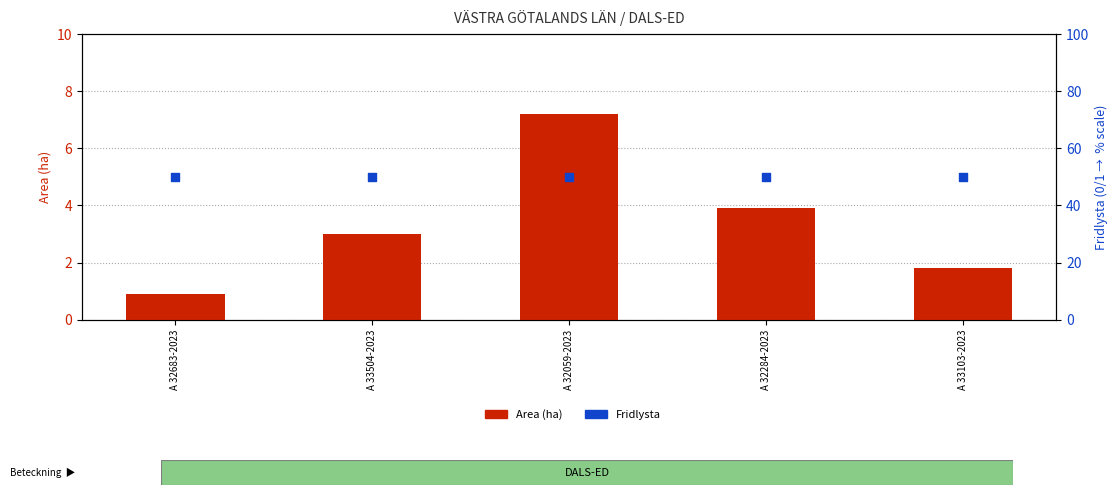

Which series has the largest Y range (max minus min)?

Area (ha)